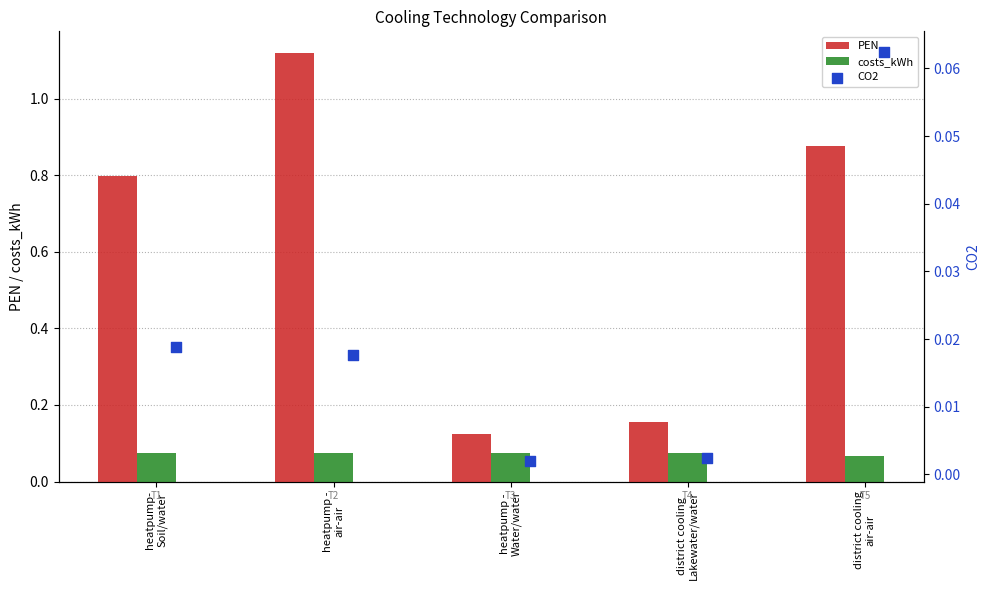

Is the value of costs_kWh at district cooling
air-air greater than the value of PEN at district cooling
Lakewater/water?

No